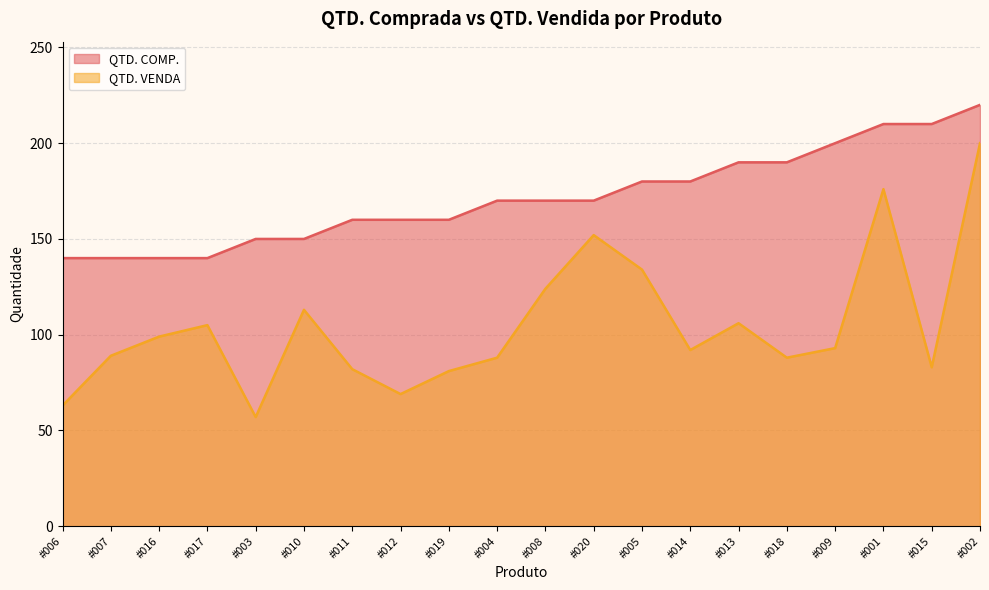

What is the lowest value of the QTD. COMP. series?

140